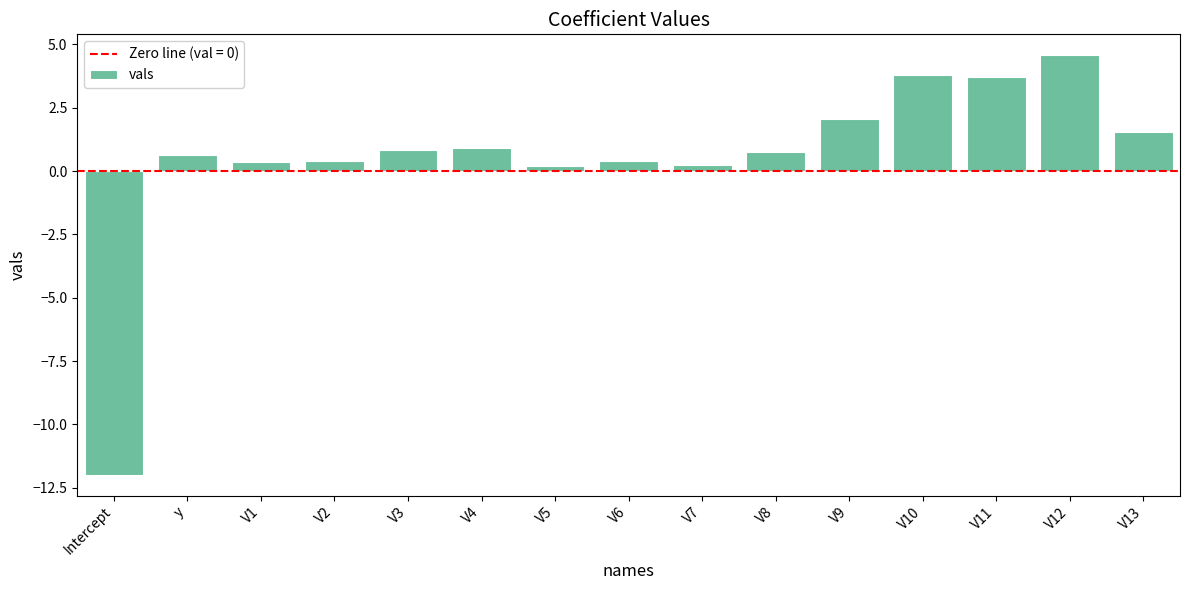

Does the chart contain any negative values?

Yes